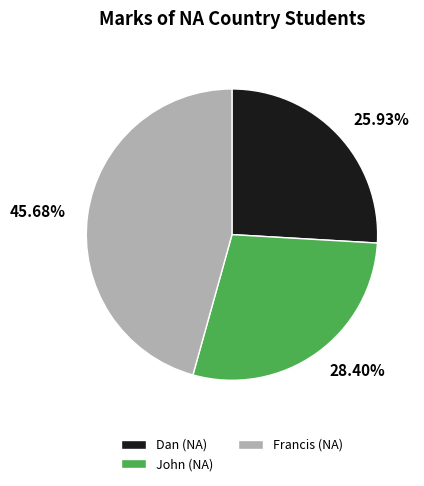

To the nearest percent, what portion does Dan (NA) represent?

26%